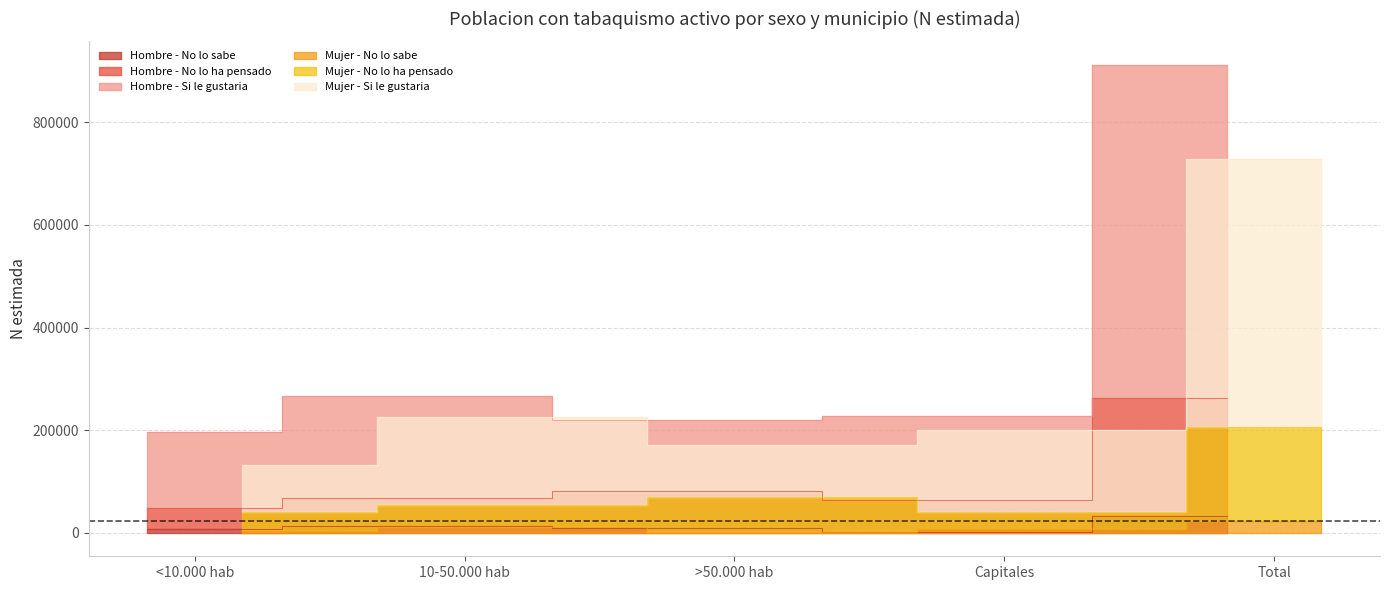

Rank the categories by Hombre - Si le gustaria value from highest to lowest.

Total, 10-50.000 hab, Capitales, >50.000 hab, <10.000 hab